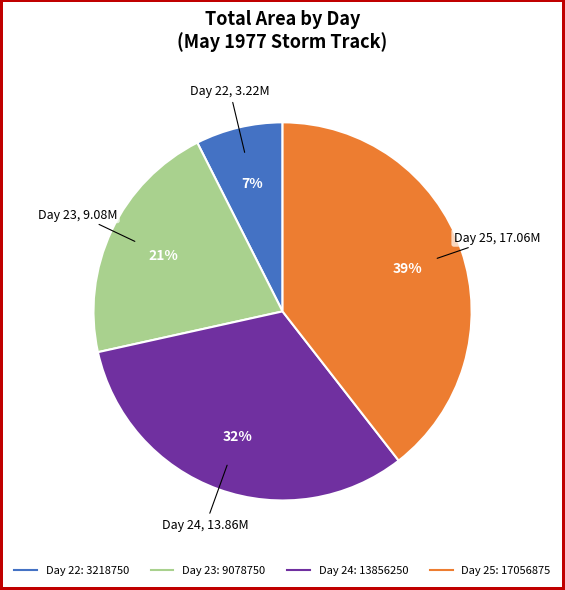

Is there any slice that represents more than half of the pie?

No